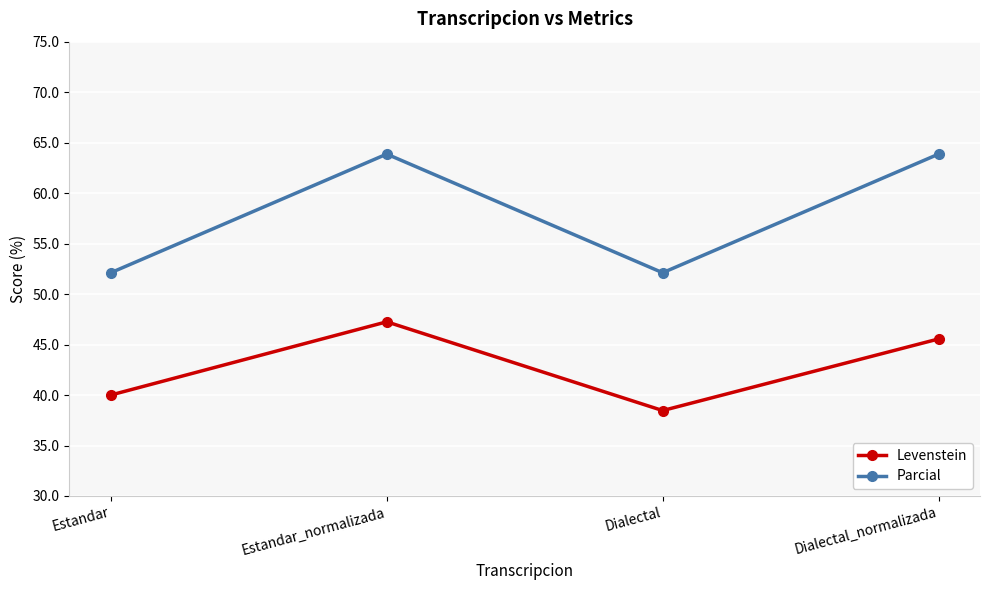

Between Estandar_normalizada and Dialectal, which series saw the biggest shift?

Parcial